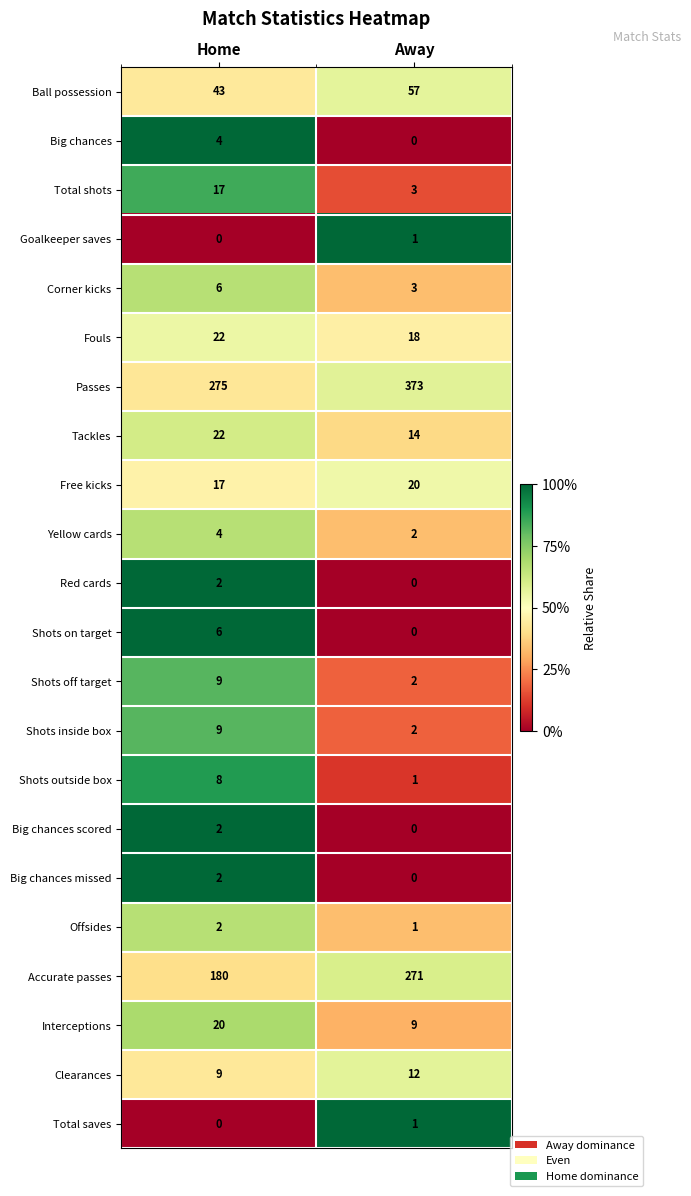

What is the total value across all series at Away?

790